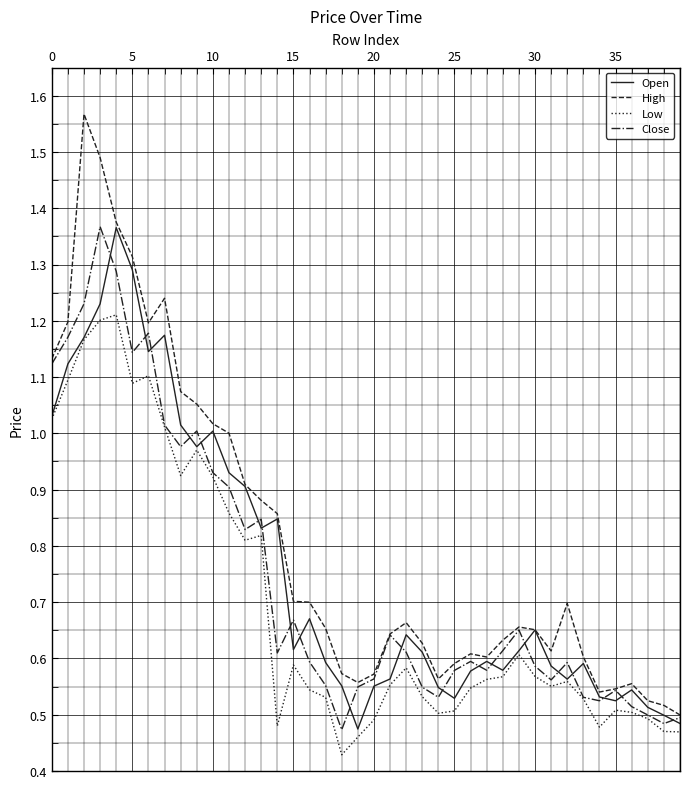

Which series has the widest spread of values?

High